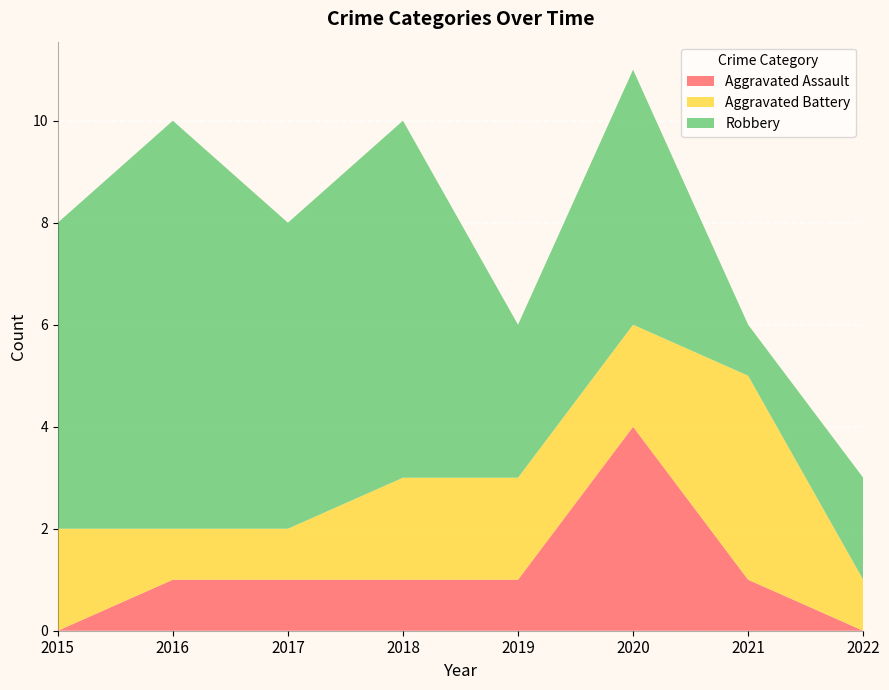

Reading left to right, list all the values displayed in this chart.

Aggravated Assault: 2015=0	2016=1	2017=1	2018=1	2019=1	2020=4	2021=1	2022=0
Aggravated Battery: 2015=2	2016=1	2017=1	2018=2	2019=2	2020=2	2021=4	2022=1
Robbery: 2015=6	2016=8	2017=6	2018=7	2019=3	2020=5	2021=1	2022=2